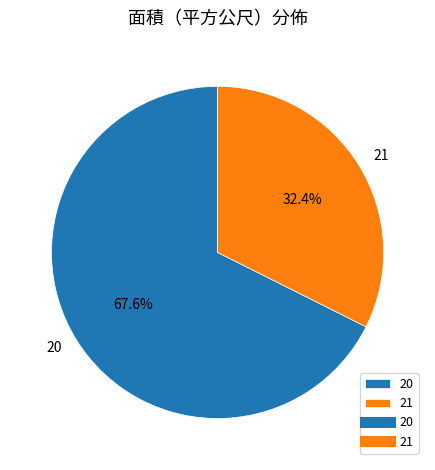

Does 21 account for over 50% of the chart?

No